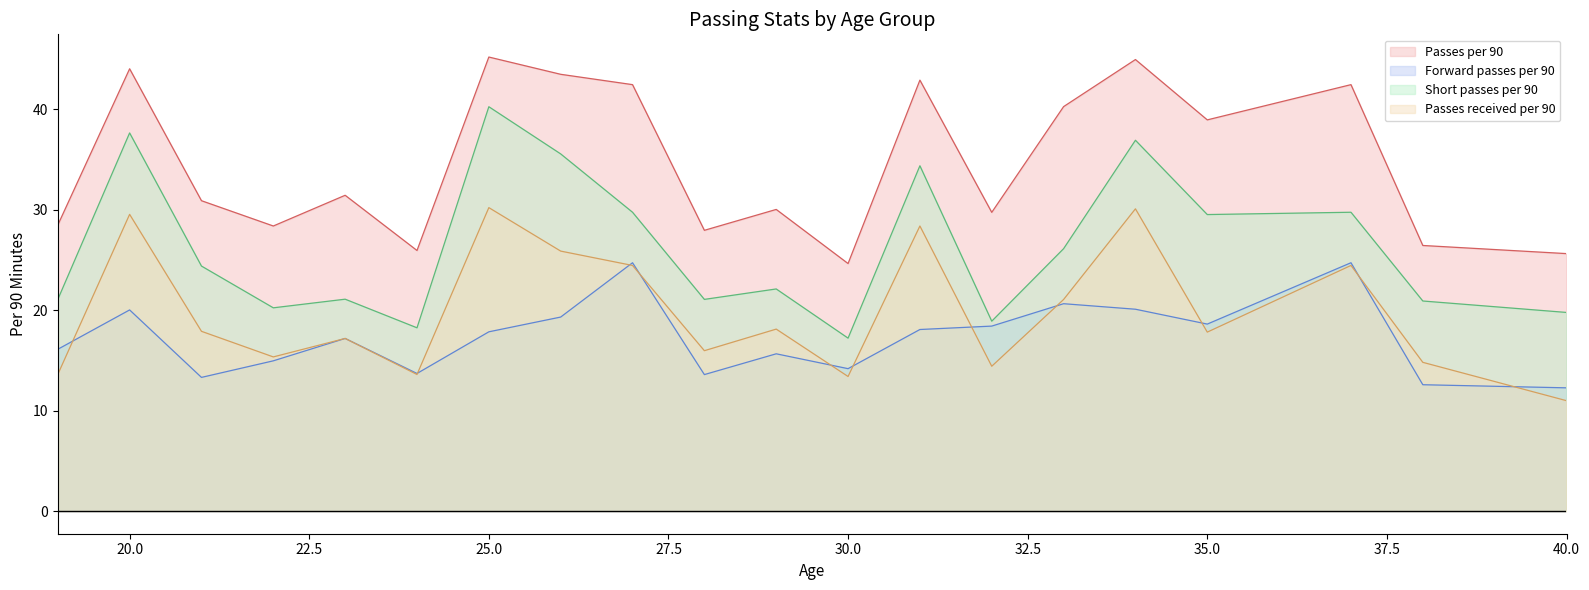

What is the difference between the maximum and minimum values in the Short passes per 90 series?

23.1